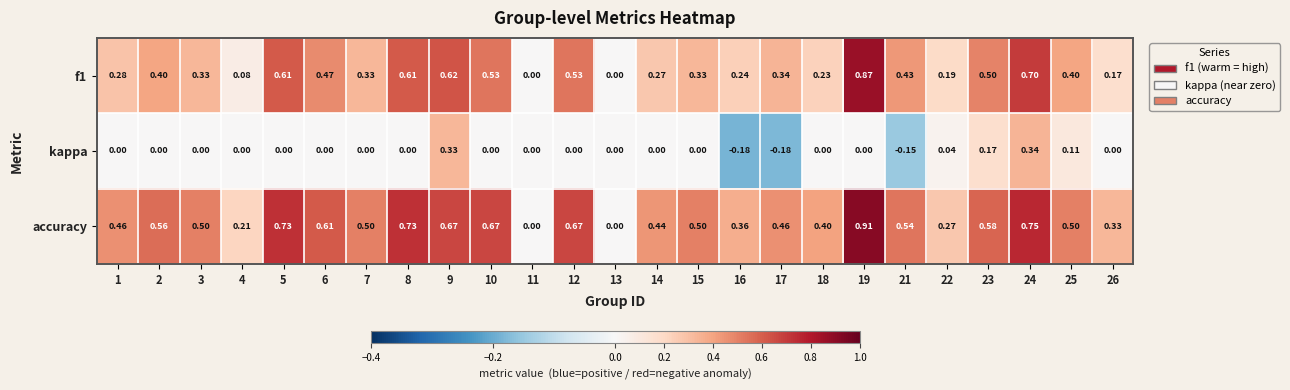

Which series has the largest range (max minus min)?

accuracy